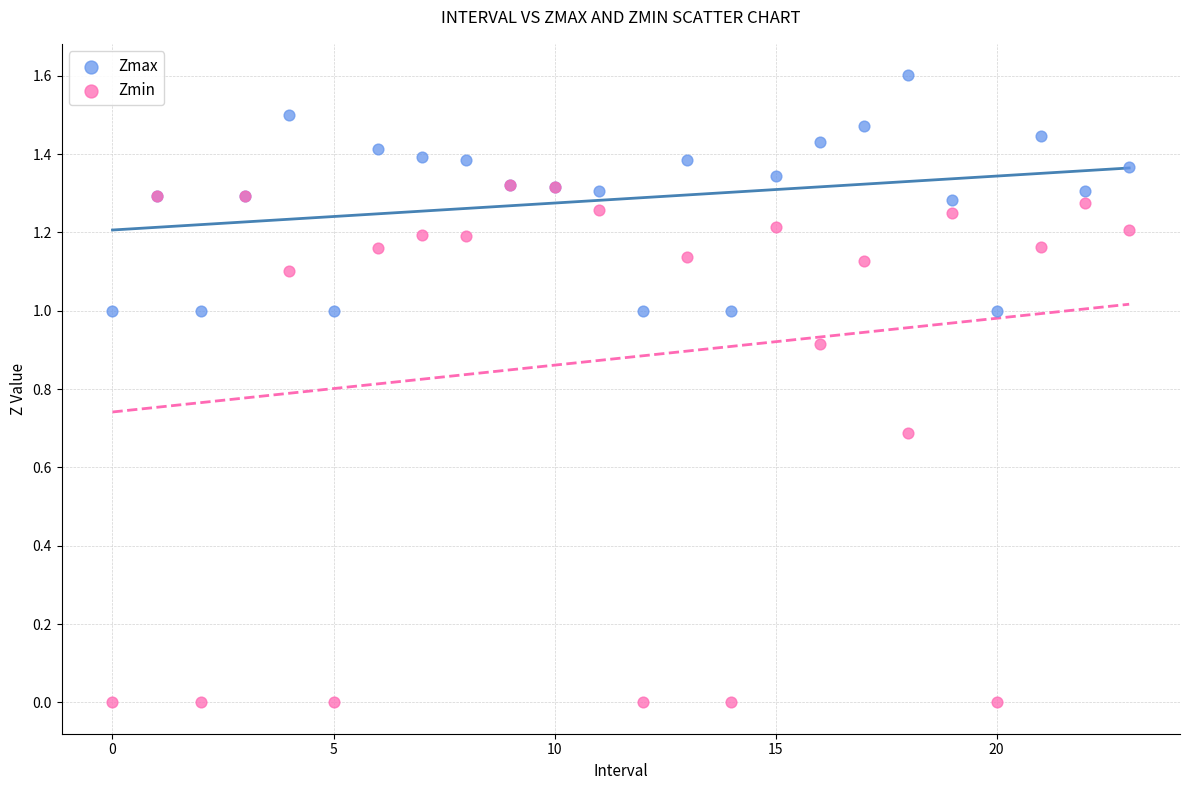

What are all the series names shown in the legend?

Zmax, Zmin